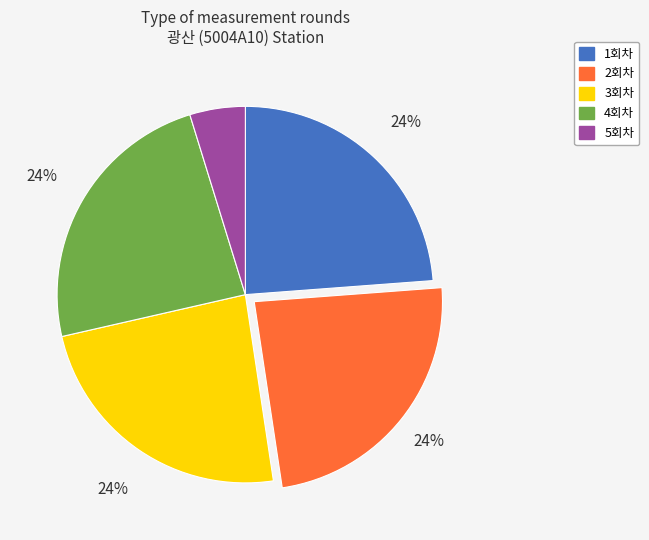

Does 2회차 represent more than half of the total?

No